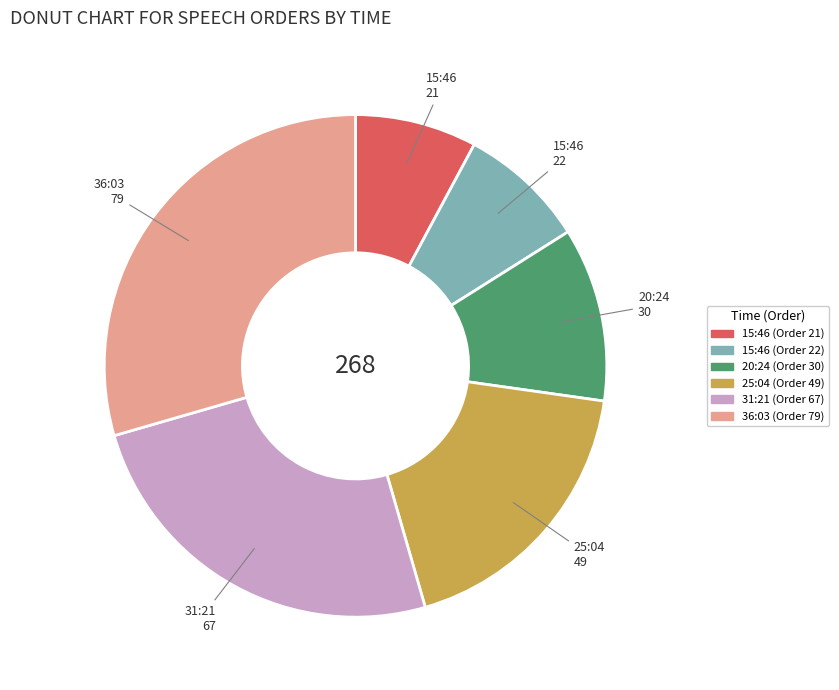

Is there any slice that represents more than half of the pie?

No